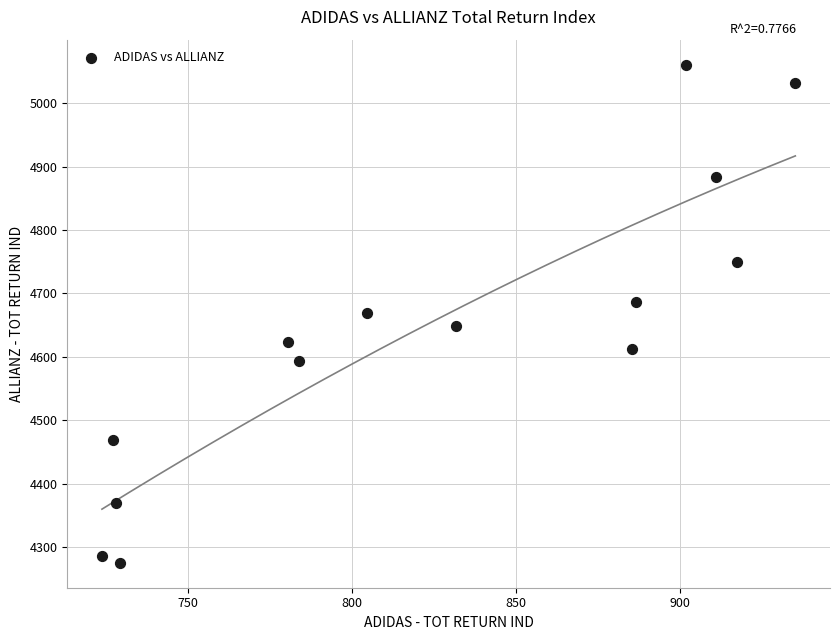

What is the range of X values (max minus min)?

211.6